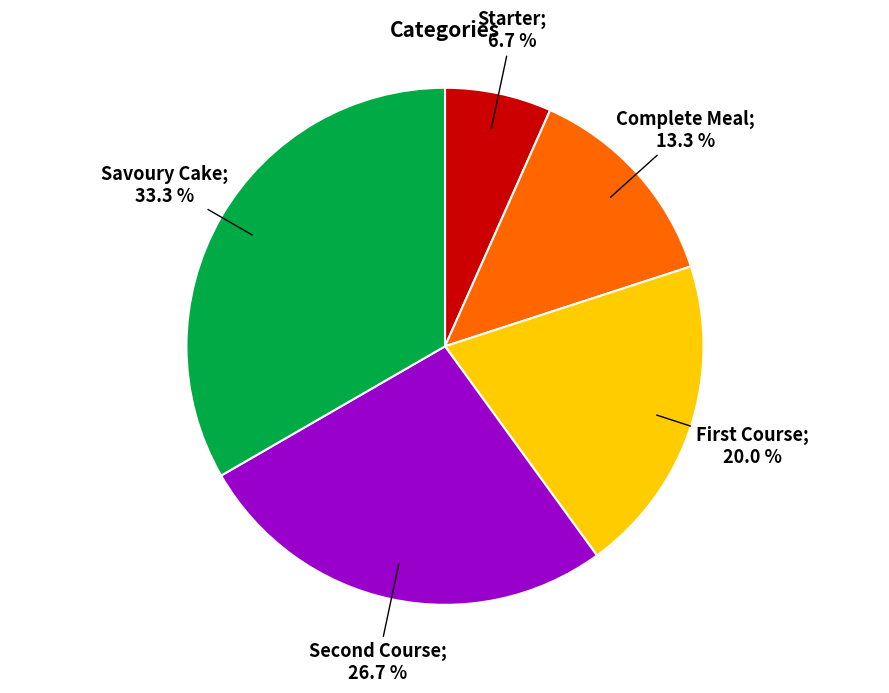

How many segments does this pie chart have?

5